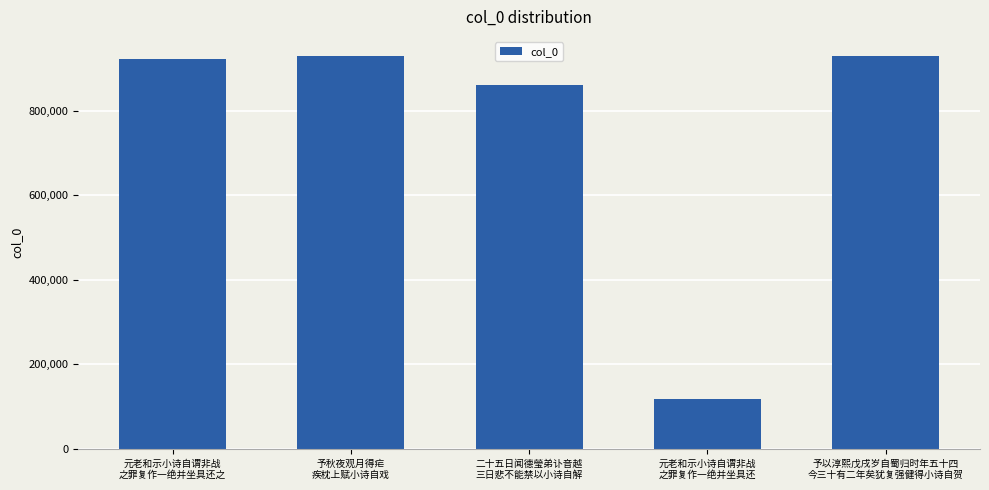

What value does the data have at 元老和示小诗自谓非战
之罪复作一绝并坐具还, to the nearest 100?

117900